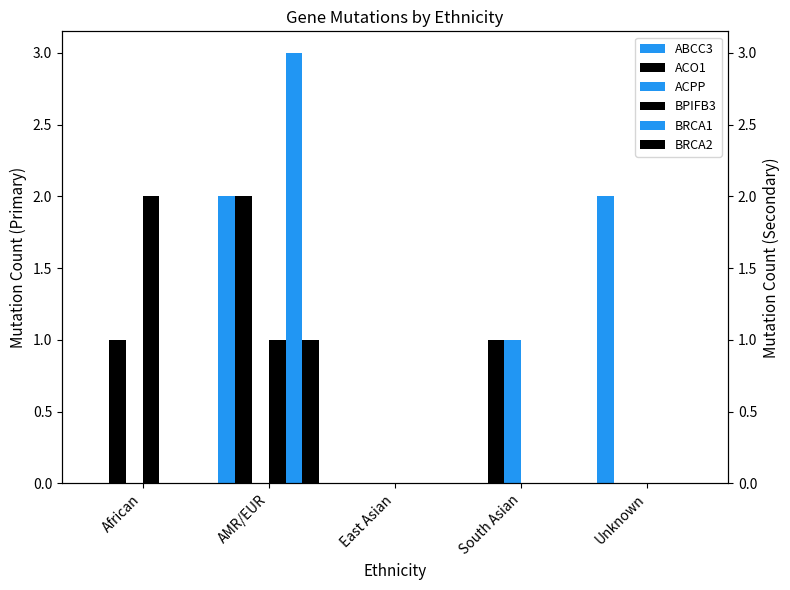

At South Asian, list the series in order from smallest to largest.

ABCC3, BPIFB3, BRCA1, BRCA2, ACO1, ACPP